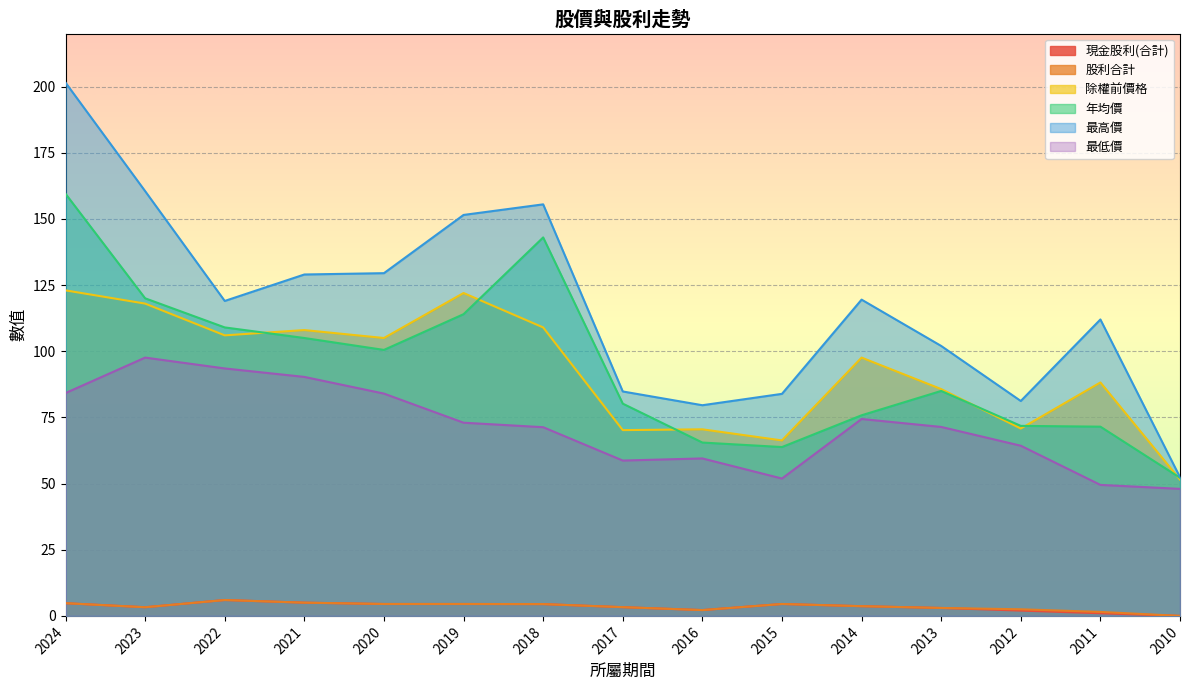

The 股利合計 series shows 4.8 at 2024. True or false?

True